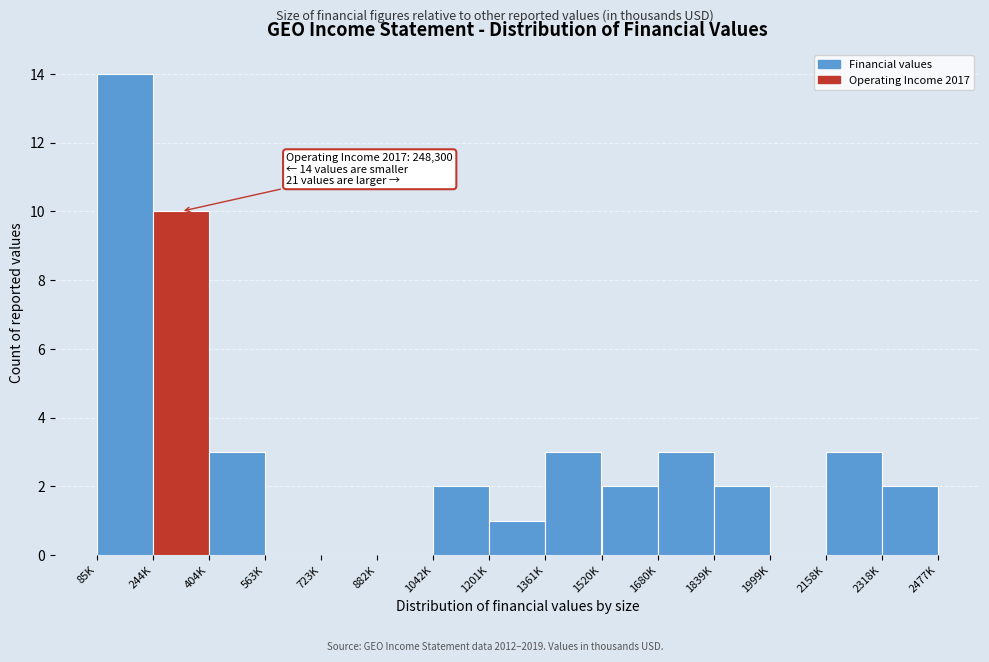

Reading left to right, extract all data points from this chart.

85K=14	244K=10	404K=3	563K=0	723K=0	882K=0	1042K=2	1201K=1	1361K=3	1520K=2	1680K=3	1839K=2	1999K=0	2158K=3	2318K=2